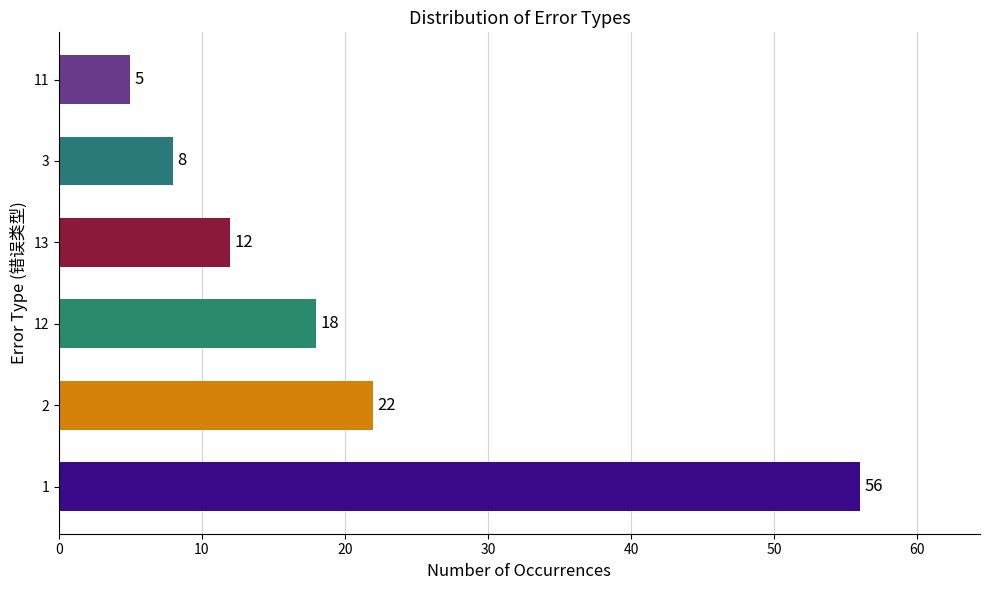

Count the number of categories in the chart.

6